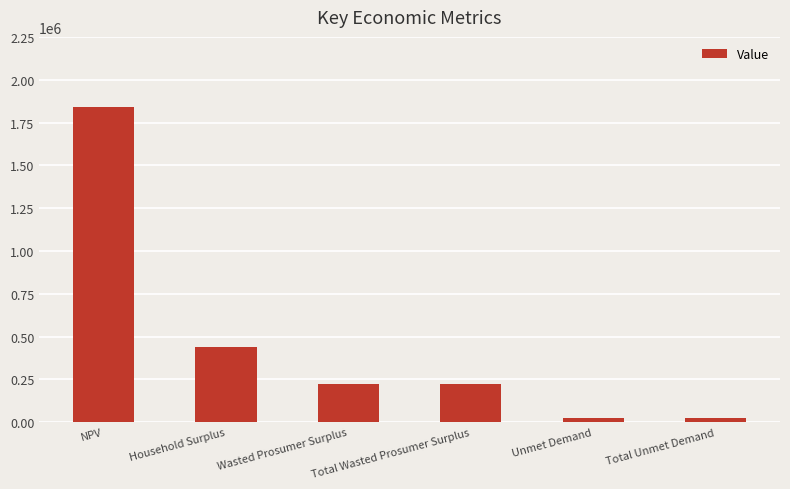

Where is the data nearest to the value 932739?

Household Surplus